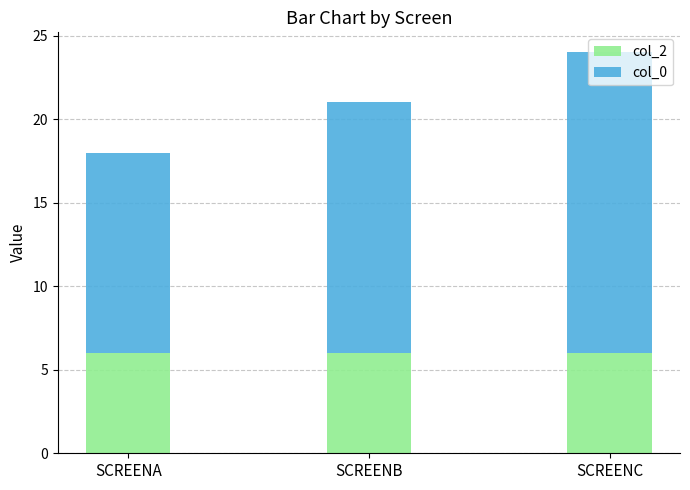

What is the average value of the col_2 series?

6